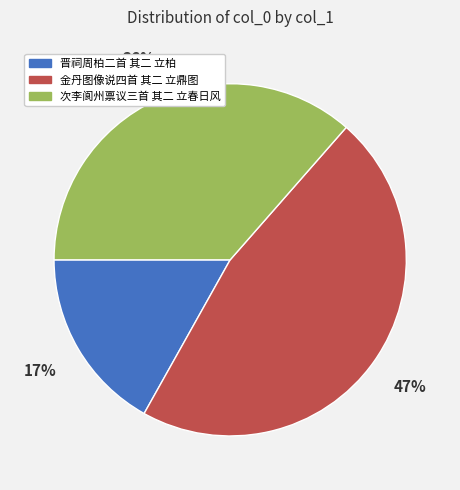

Count the number of slices in the pie.

3